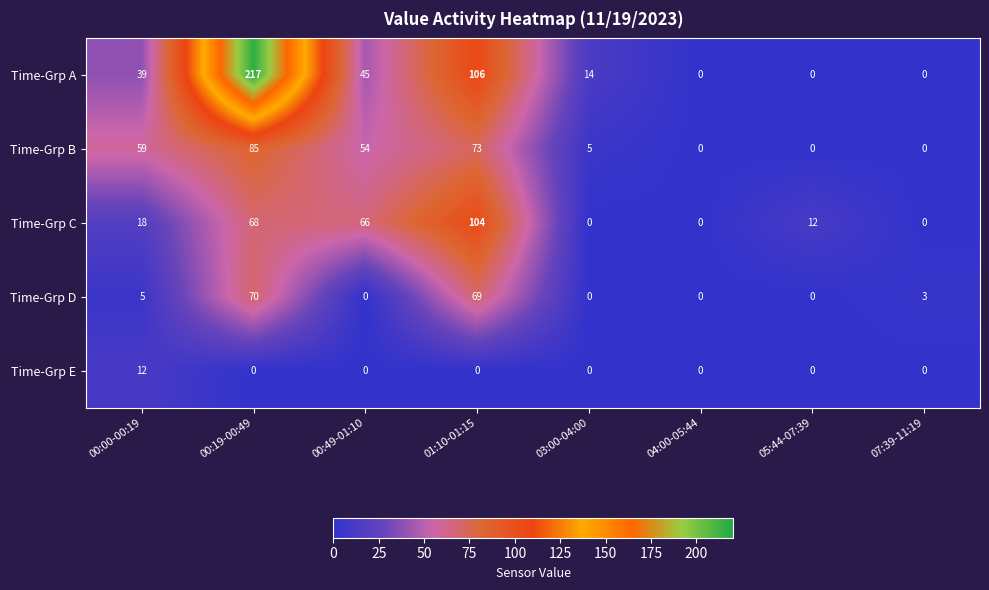

Which series changed the most between 00:19-00:49 and 00:49-01:10?

Time-Grp A